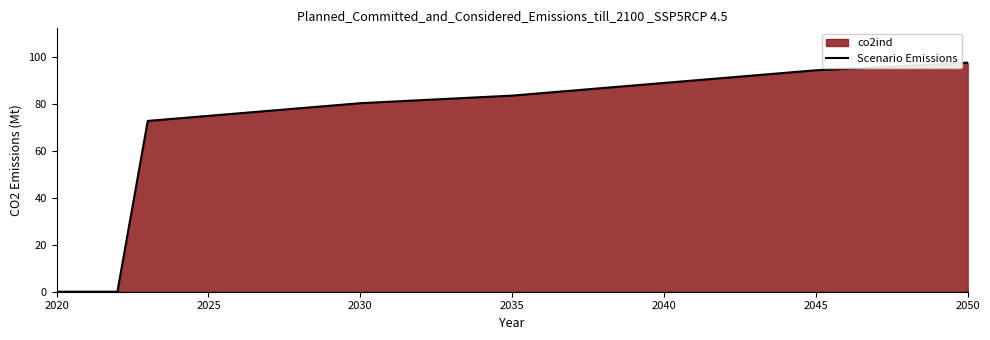

True or false: the data shows 0.0 at 2020.

True